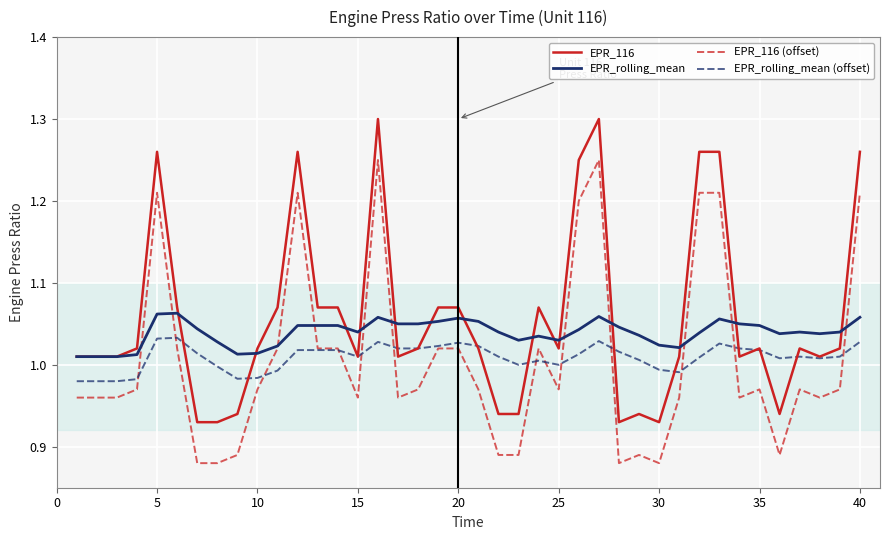

List the series in order of their peak value, highest first.

EPR_116, EPR_116 (offset), EPR_rolling_mean, EPR_rolling_mean (offset)